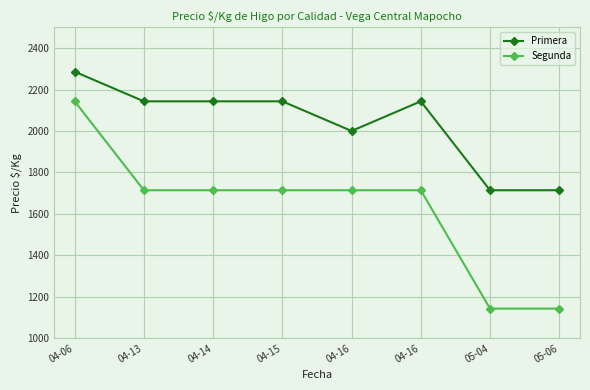

Reading left to right, extract all data points from this chart.

Primera: 04-06=2286	04-13=2143	04-14=2143	04-15=2143	04-16=2000	04-16=2143	05-04=1714	05-06=1714
Segunda: 04-06=2143	04-13=1714	04-14=1714	04-15=1714	04-16=1714	04-16=1714	05-04=1143	05-06=1143